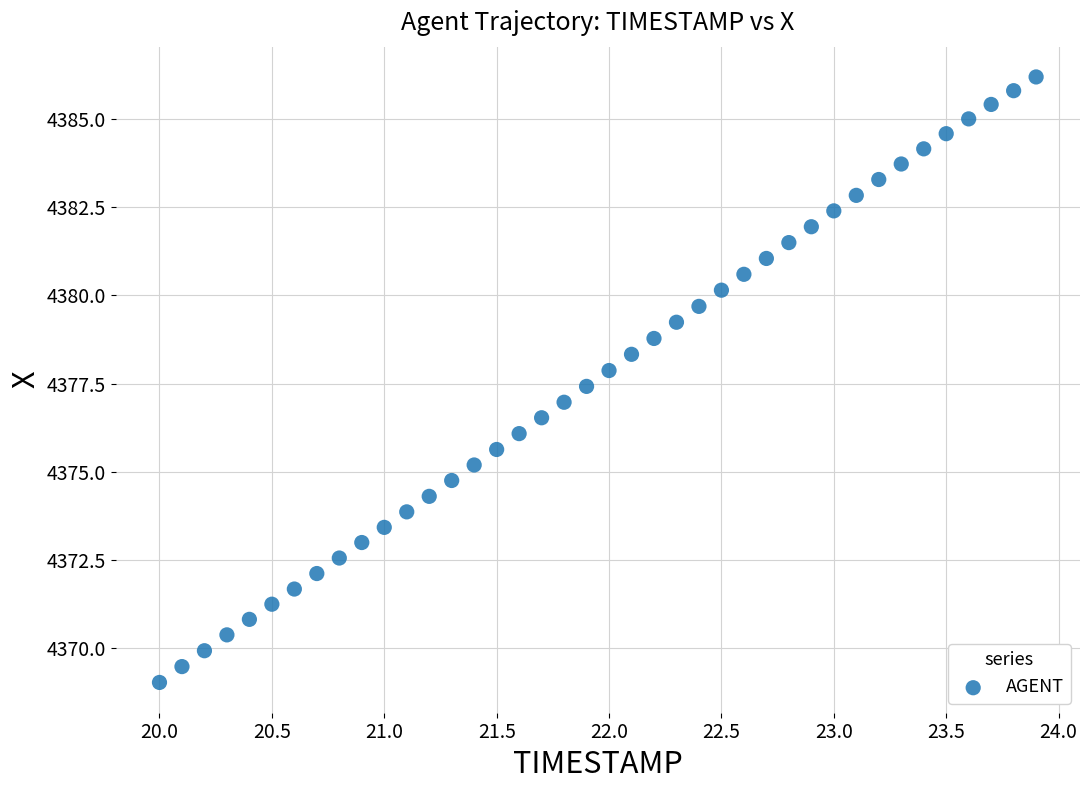

What is the range of Y values (max minus min)?

17.2